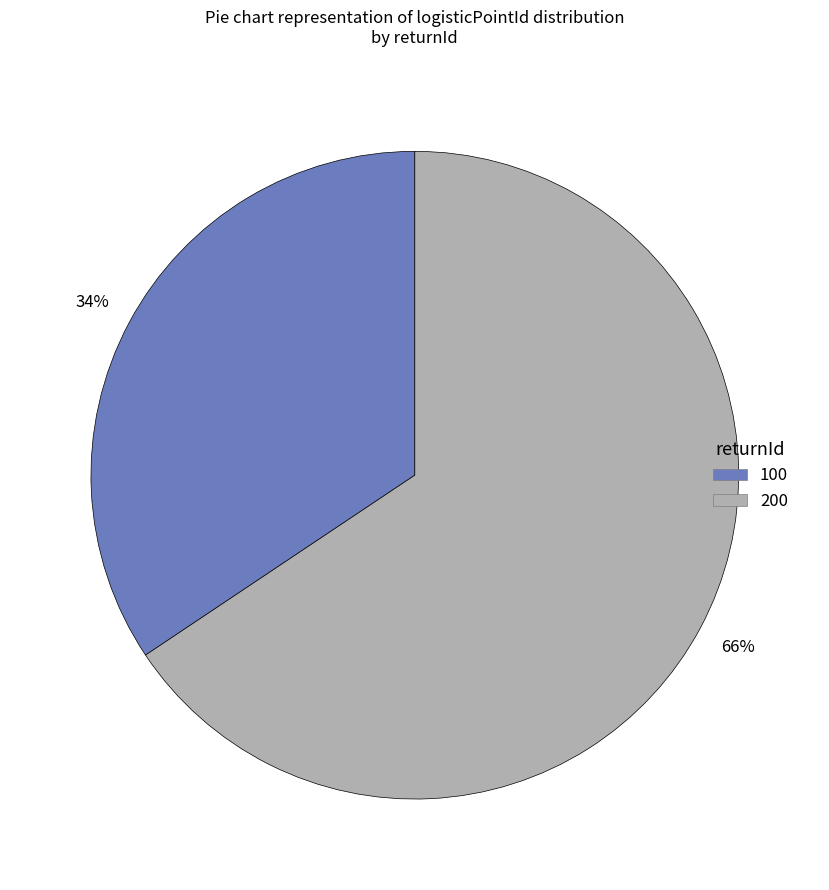

Is the sum of 200 and 100 greater than half?

Yes